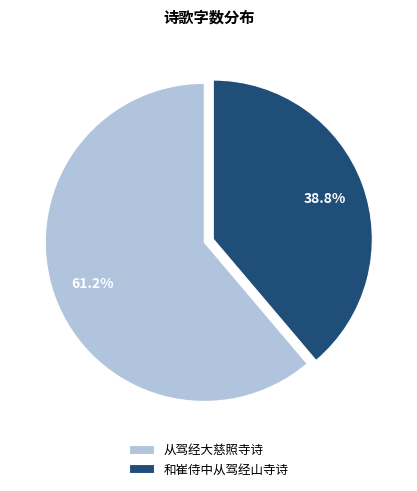

Do 和崔侍中从驾经山寺诗 and 从驾经大慈照寺诗 together represent more than half of the pie?

Yes